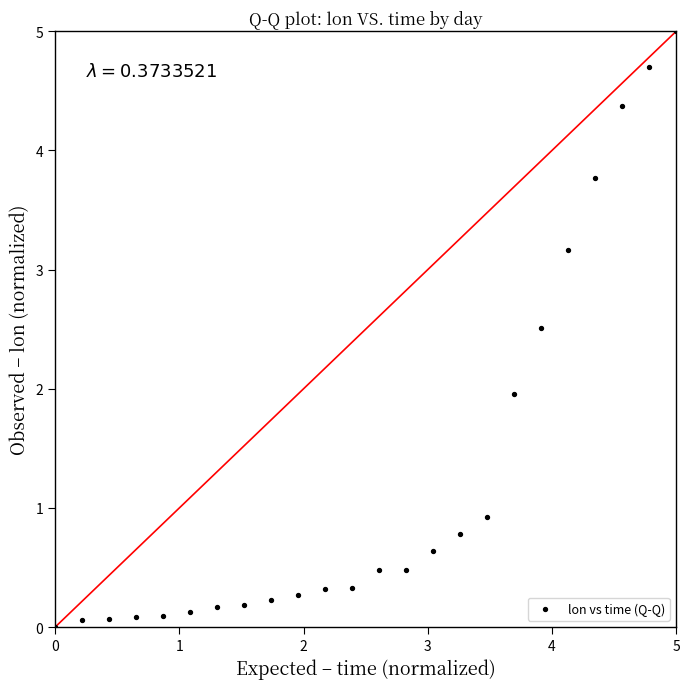

What is the range of X values (max minus min)?

5.0